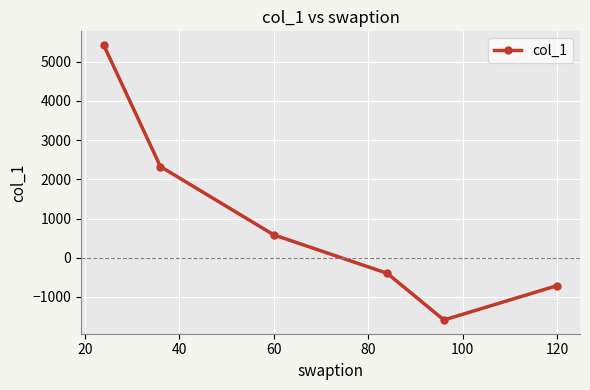

How many data points are above 584?

3